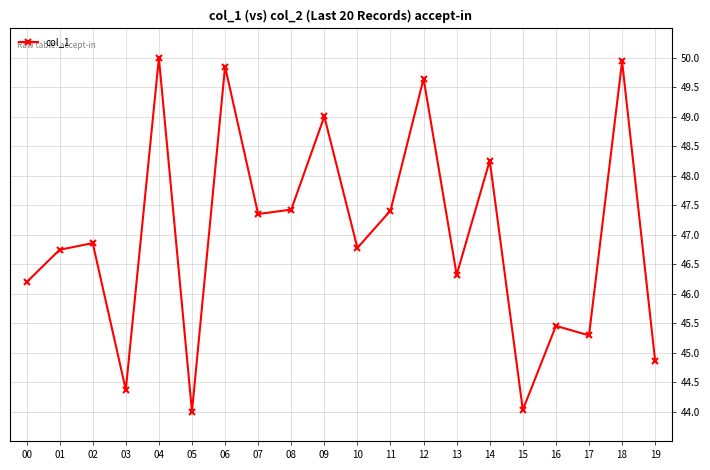

How many lines are shown in the chart?

1